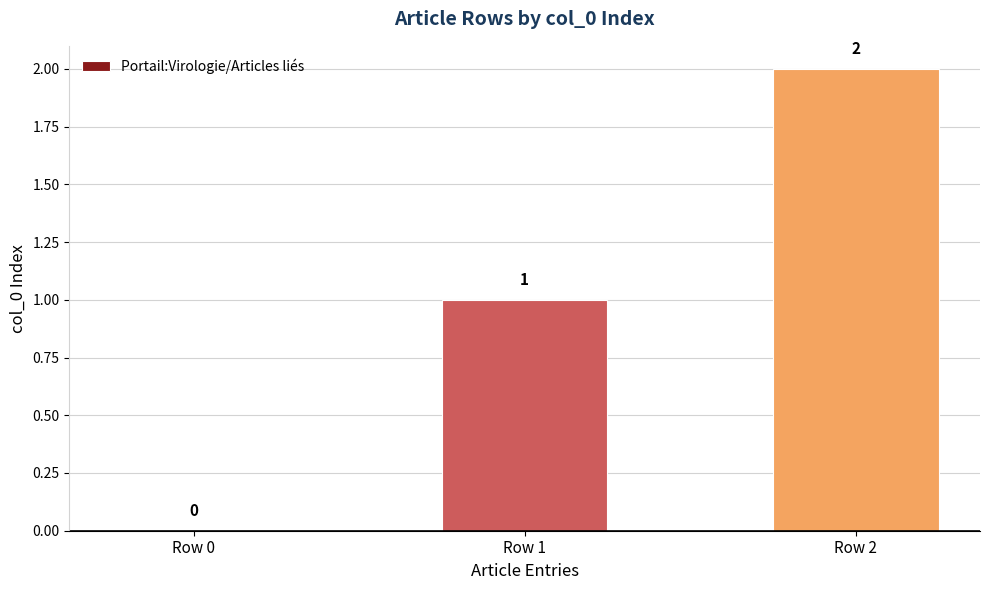

At which label is the value closest to 1?

Row 1